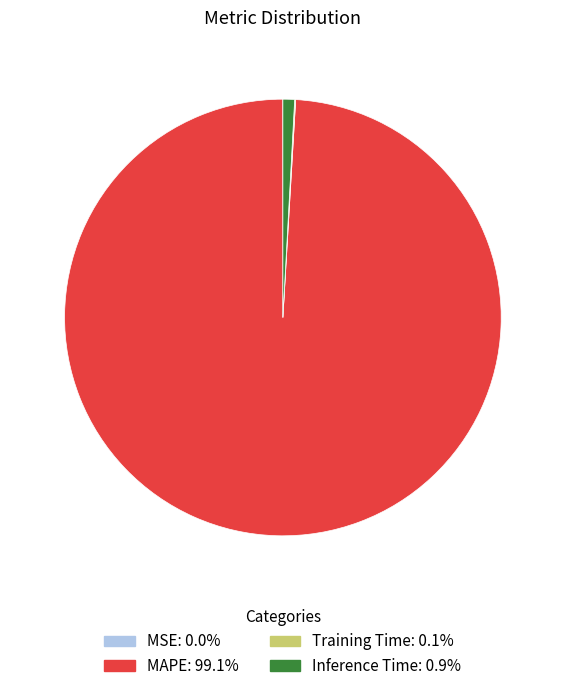

Which slice is the largest?

MAPE